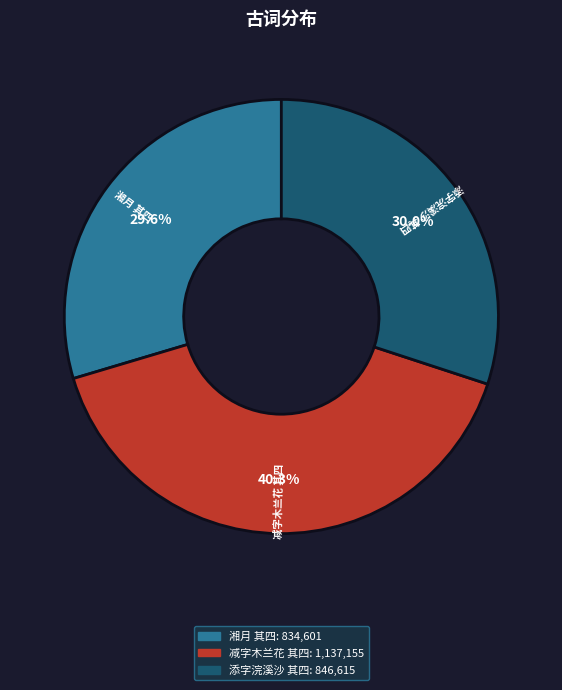

Is there any slice that represents more than half of the pie?

No